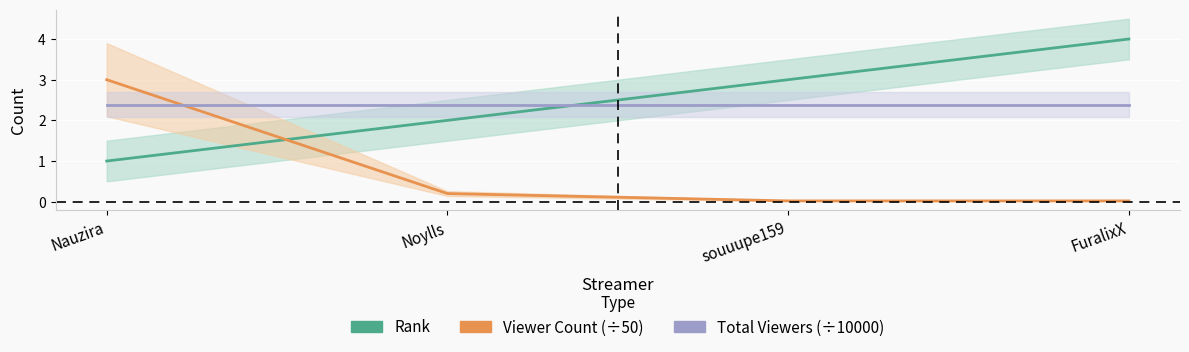

True or false: Total Viewers (÷10000) and Rank intersect in this chart.

True